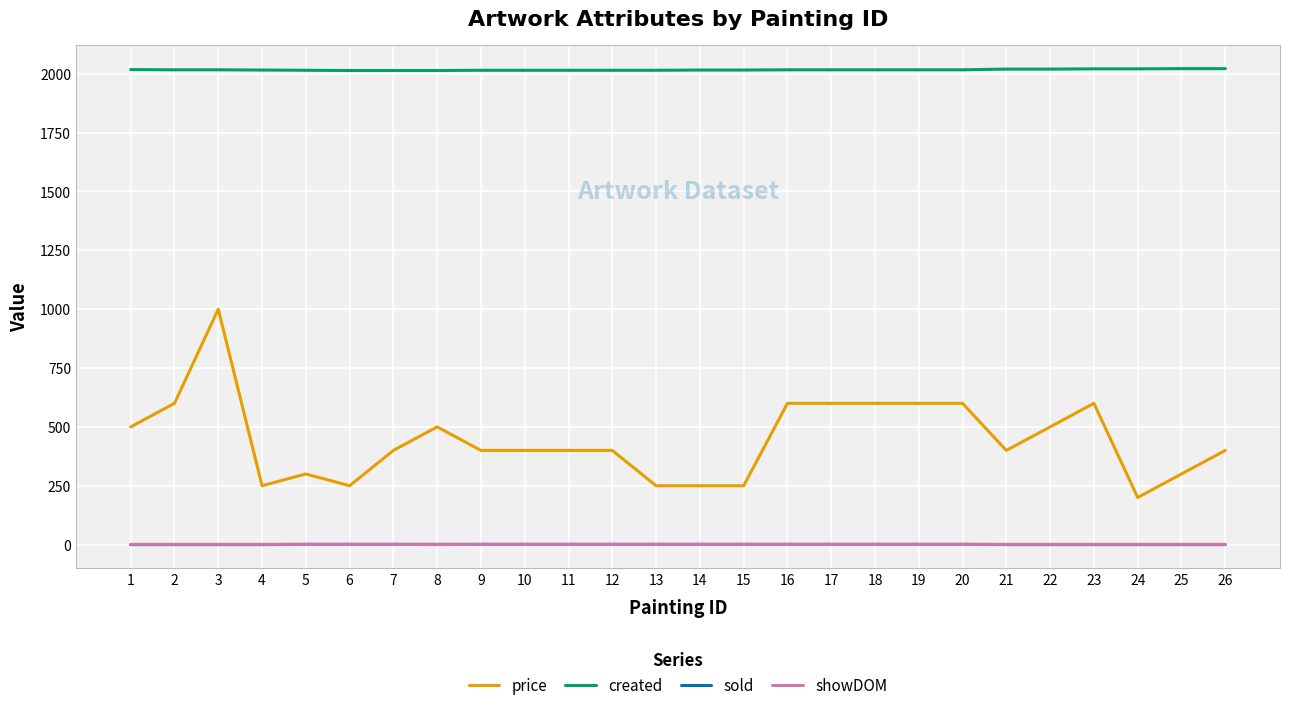

Which series changed the most between 4 and 25?

price